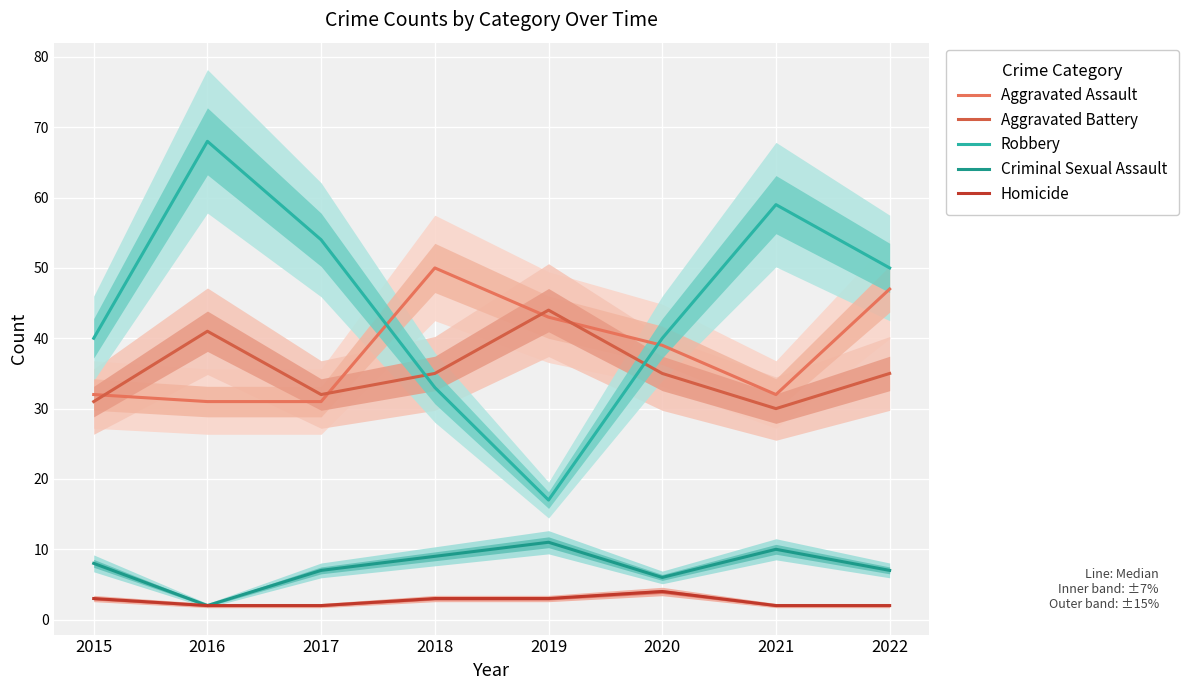

What is the difference between the Robbery values at 2018 and 2015?

7